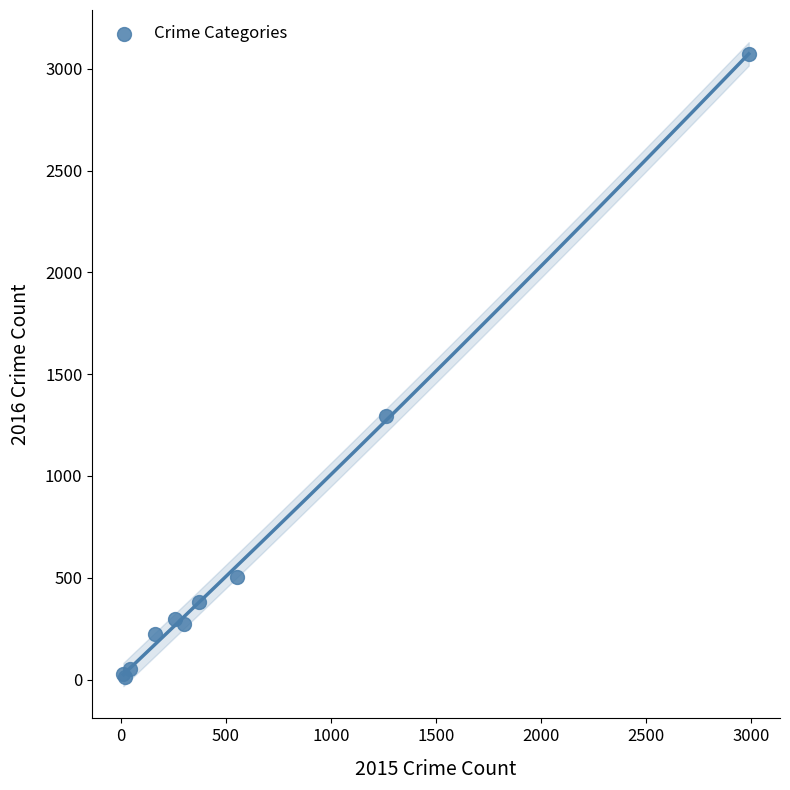

What Y value in the scatter plot is closest to 1542?

1297